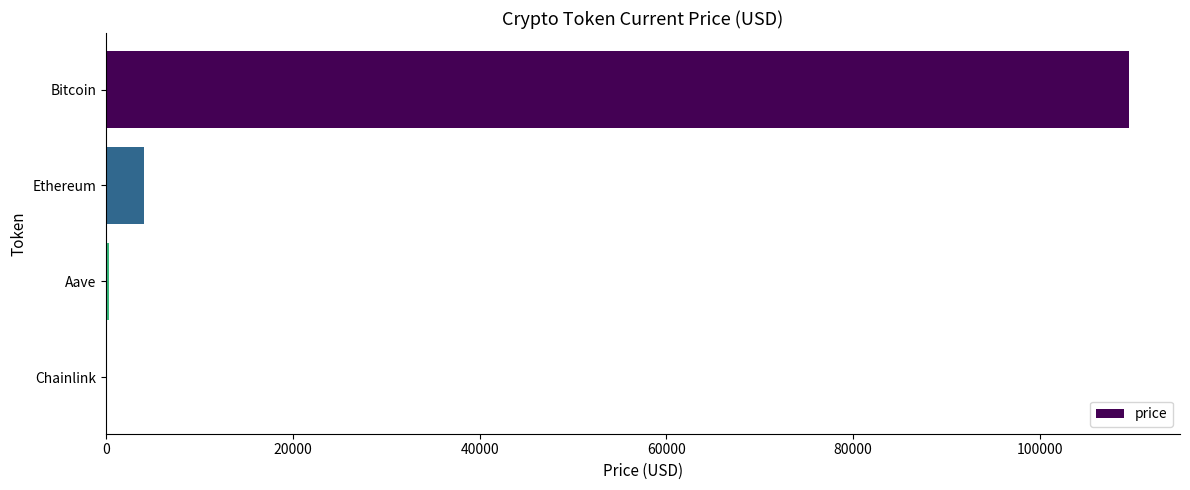

What is the ratio of the value at Bitcoin to the value at Ethereum?

27.2